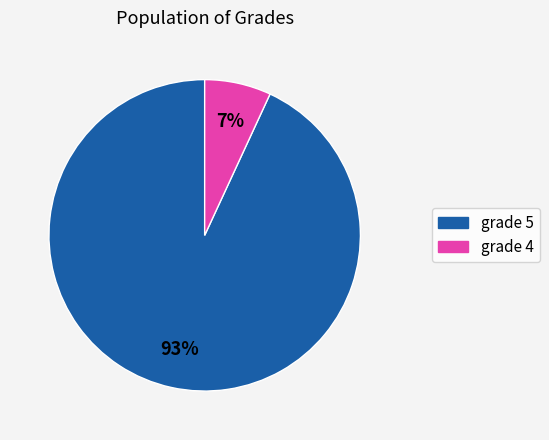

Is there a majority slice in this chart?

Yes